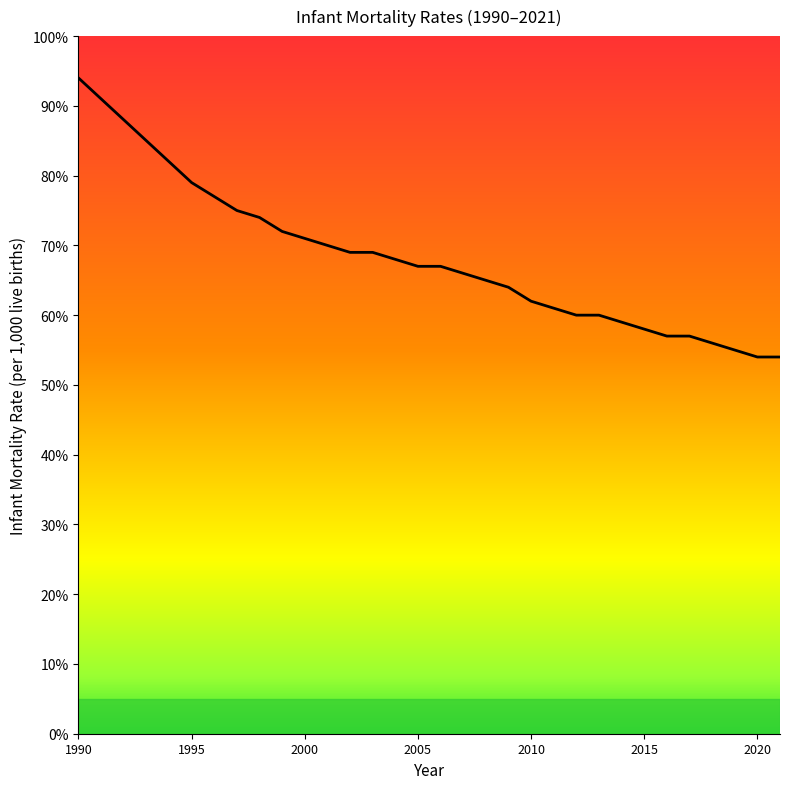

Reading left to right, extract all data points from this chart.

9.4	9.1	8.8	8.5	8.2	7.9	7.7	7.5	7.4	7.2	7.1	7.0	6.9	6.9	6.8	6.7	6.7	6.6	6.5	6.4	6.2	6.1	6.0	6.0	5.9	5.8	5.7	5.7	5.6	5.5	5.4	5.4